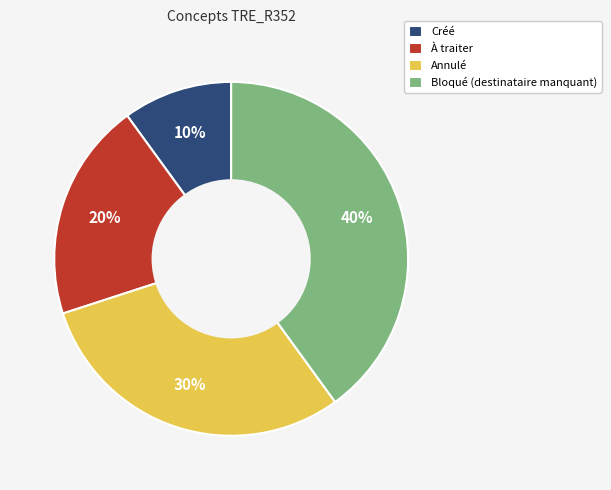

Rank the categories by value from lowest to highest.

Créé, À traiter, Annulé, Bloqué (destinataire manquant)